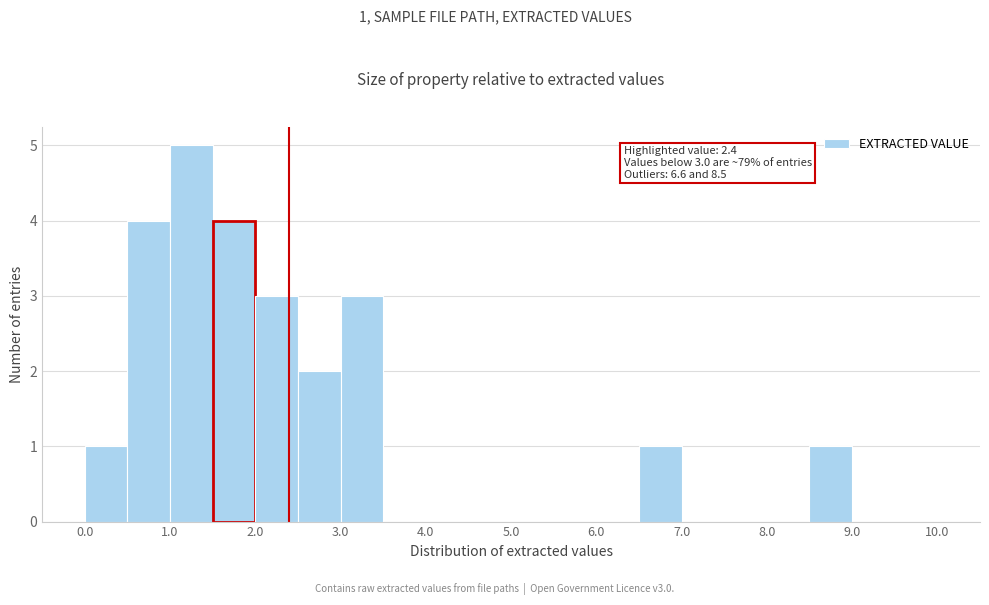

Which range on the x-axis has the tallest bar?

1.0 to 1.5